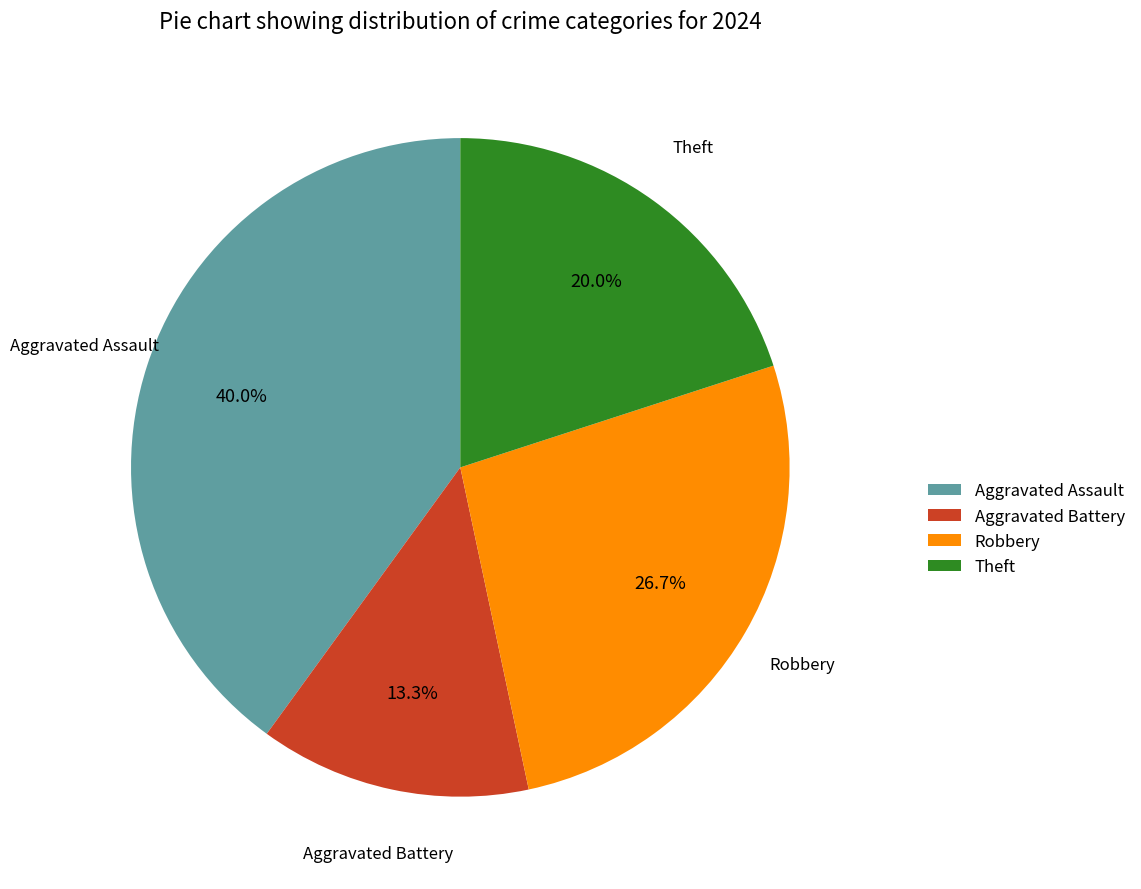

Is it true that Robbery is 15% of the pie?

False